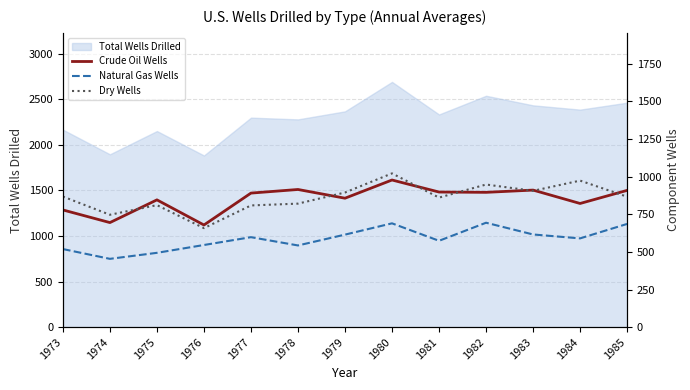

The value of Natural Gas Wells at 1983 is 616. True or false?

True